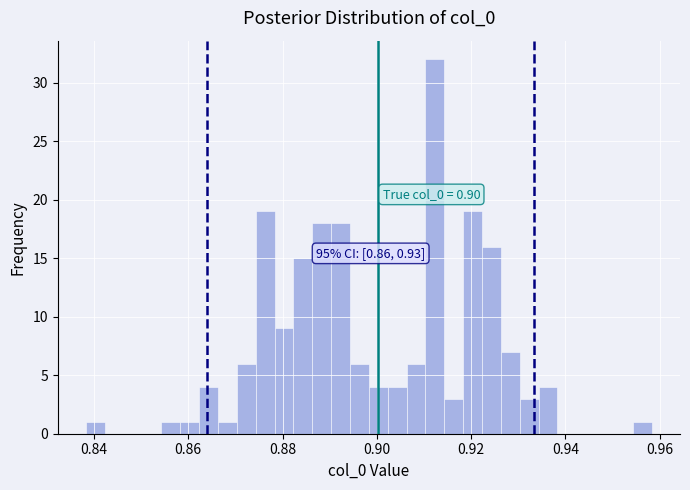

Read against the x-axis, roughly where is the centre of the tallest bar?

0.912